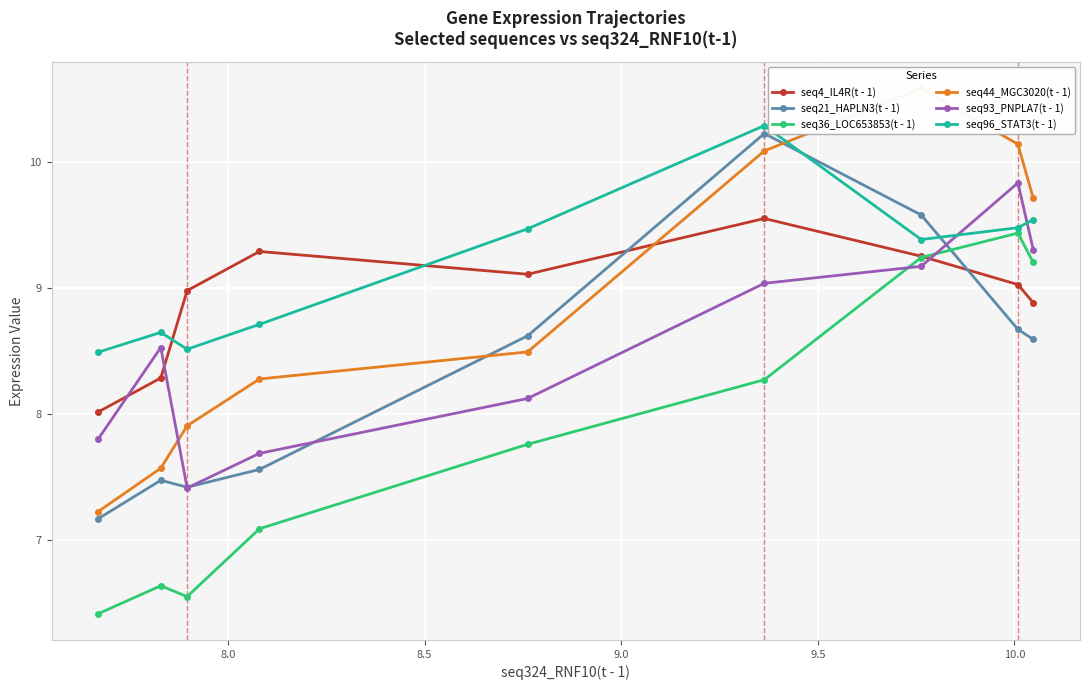

What is the value of the seq4_IL4R(t - 1) point at the 5th from the left?

9.1